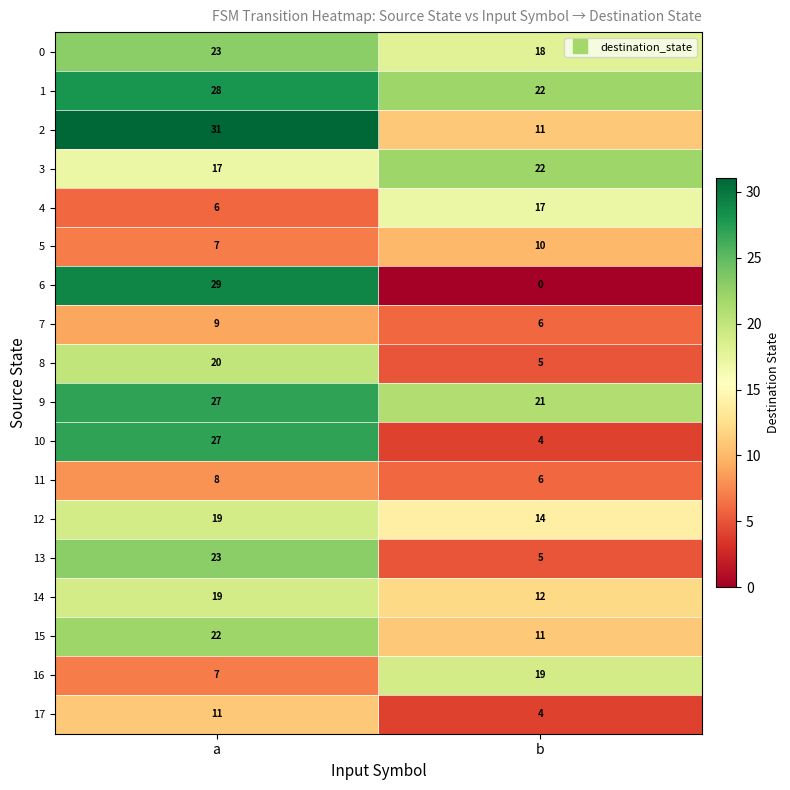

True or false: 2 has a value of 14 at b.

False